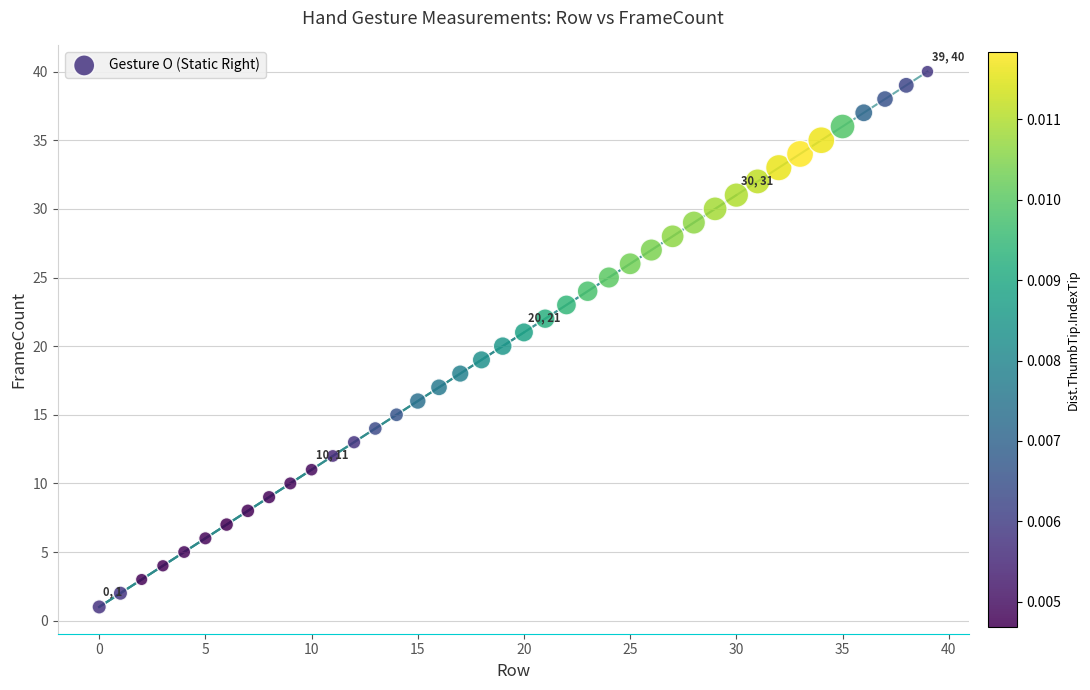

What is the range of Y values (max minus min)?

39